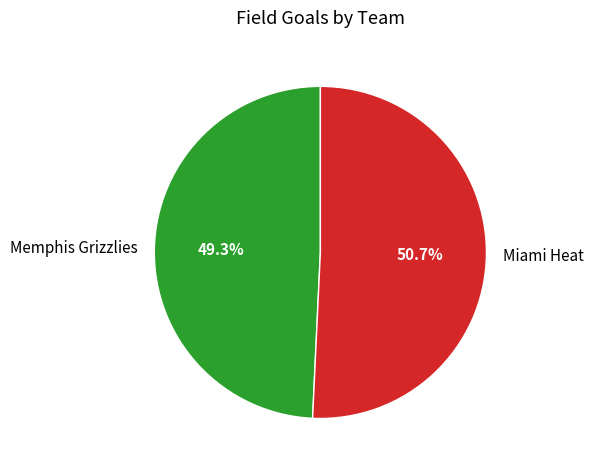

To the nearest percent, what is the difference between the largest and smallest slice percentages?

1%